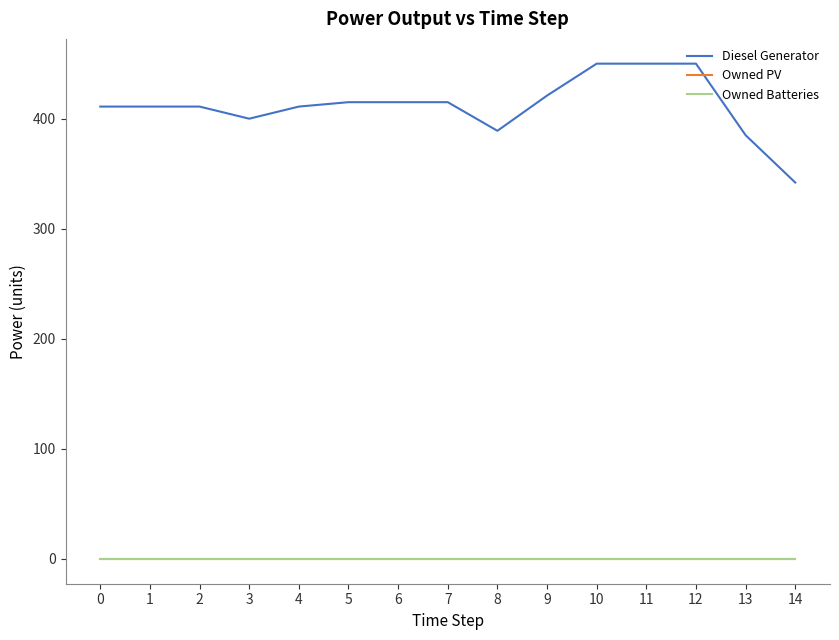

Does the chart have visible grid lines?

No